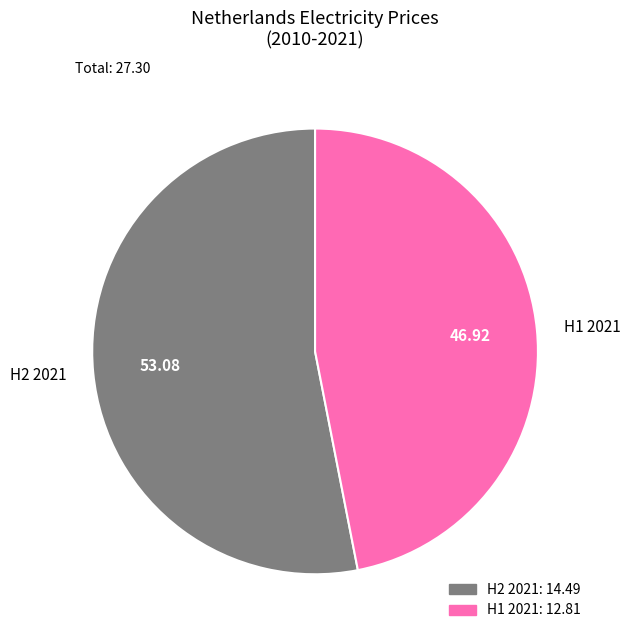

True or false: H1 2021 accounts for 54% of the total.

False